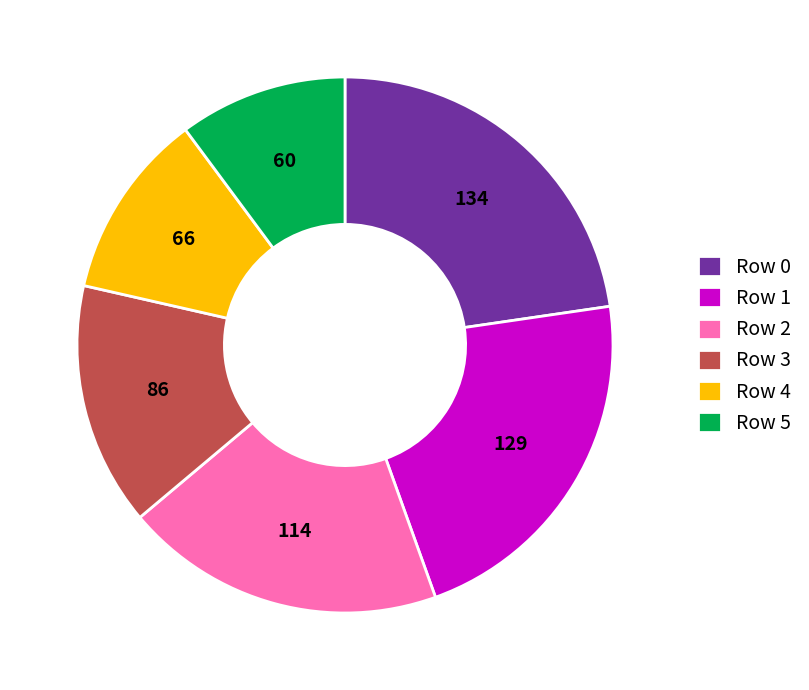

Is there any slice that represents more than half of the pie?

No